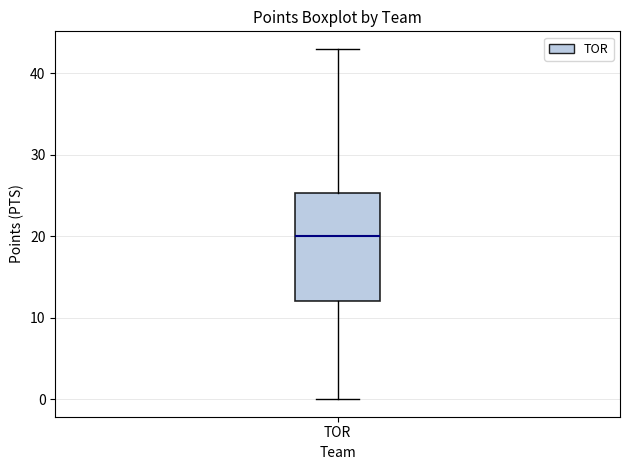

Transcribe this box plot: give where the median line is, the range the box spans, and where the two whiskers end, as read against the y-axis. The values are not printed on the chart, so give them approximately, as read against the axis.

median 20, box 12 to 25, whiskers 0 to 43